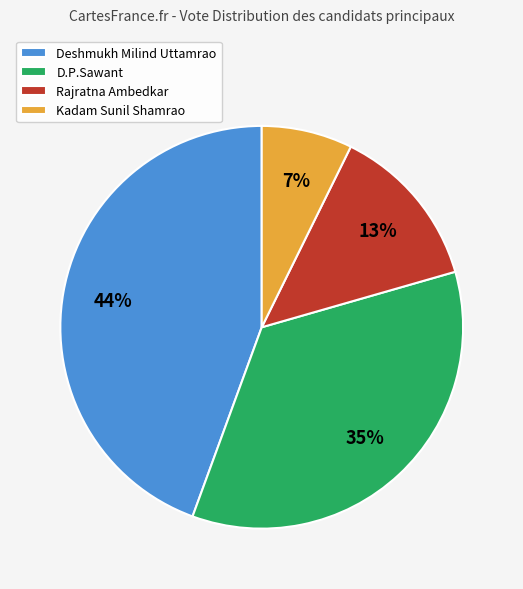

Count the number of slices in the pie.

4